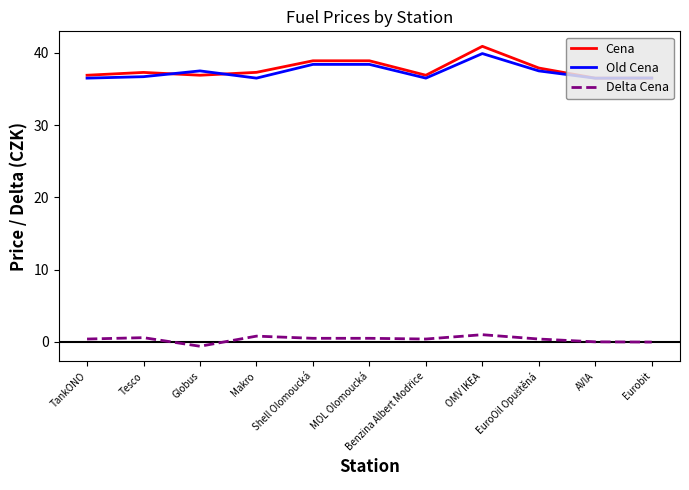

In Old Cena, how many points are lower than both neighbors (excluding endpoints)?

3